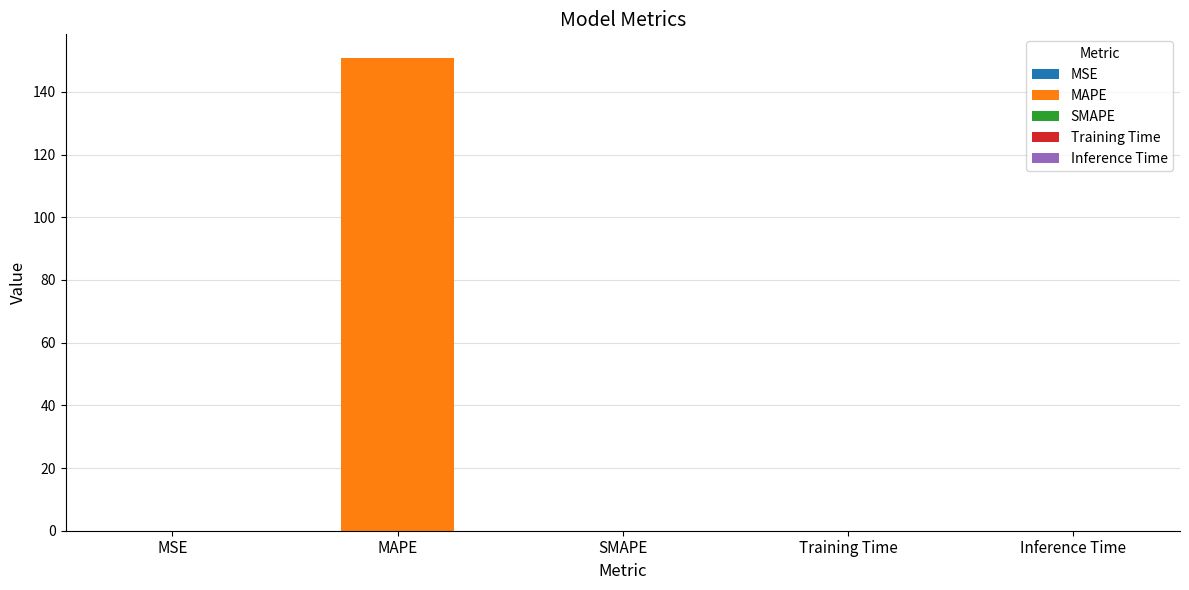

The chart shows a value of 0.0 at Training Time. True or false?

False